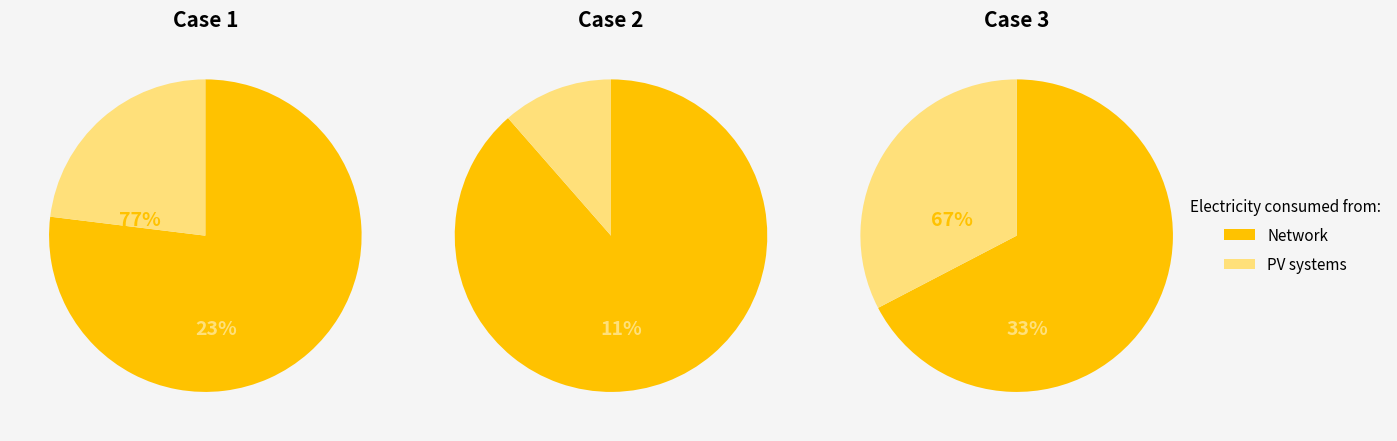

What percentage is the 0 slice, to the nearest percent?

32%